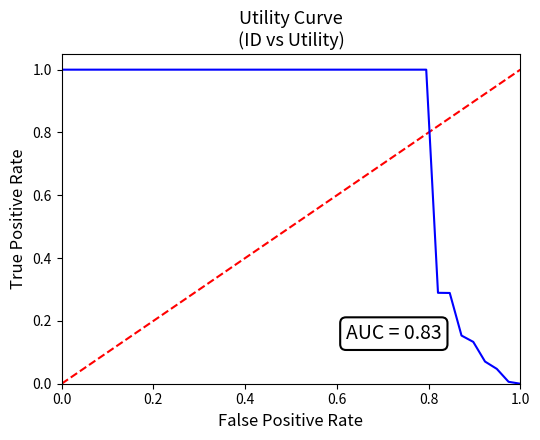

Reading right to left, transcribe all the data shown in this chart.

0.0	0.0	0.0	0.1	0.1	0.2	0.3	0.3	1.0	1.0	1.0	1.0	1.0	1.0	1.0	1.0	1.0	1.0	1.0	1.0	1.0	1.0	1.0	1.0	1.0	1.0	1.0	1.0	1.0	1.0	1.0	1.0	1.0	1.0	1.0	1.0	1.0	1.0	1.0	1.0